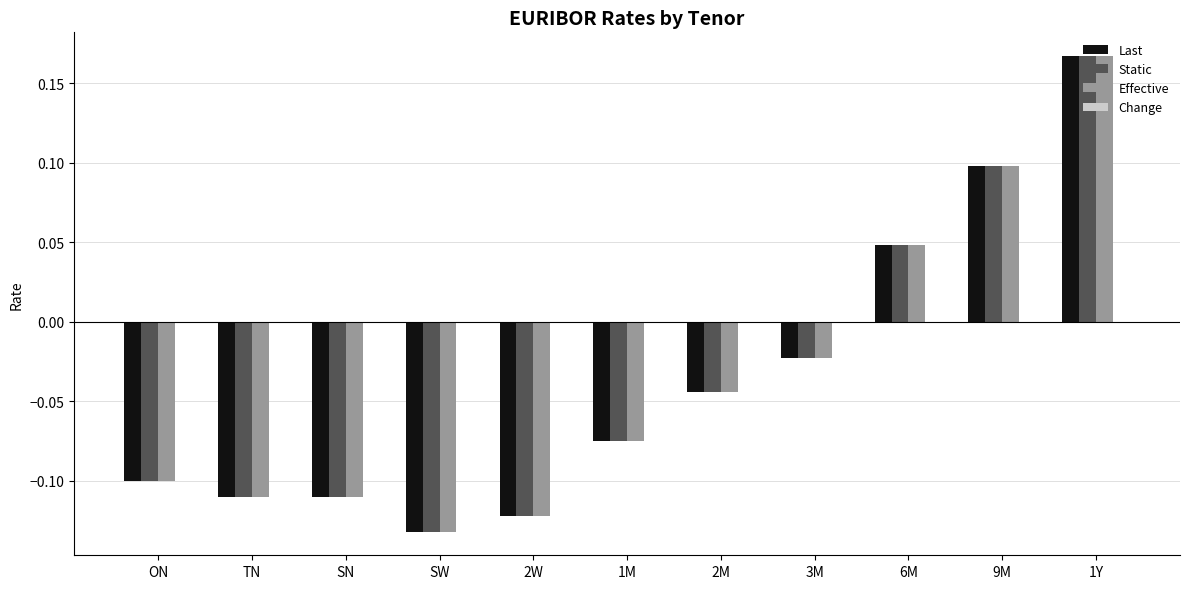

At which category is the sum across all series the highest?

1Y